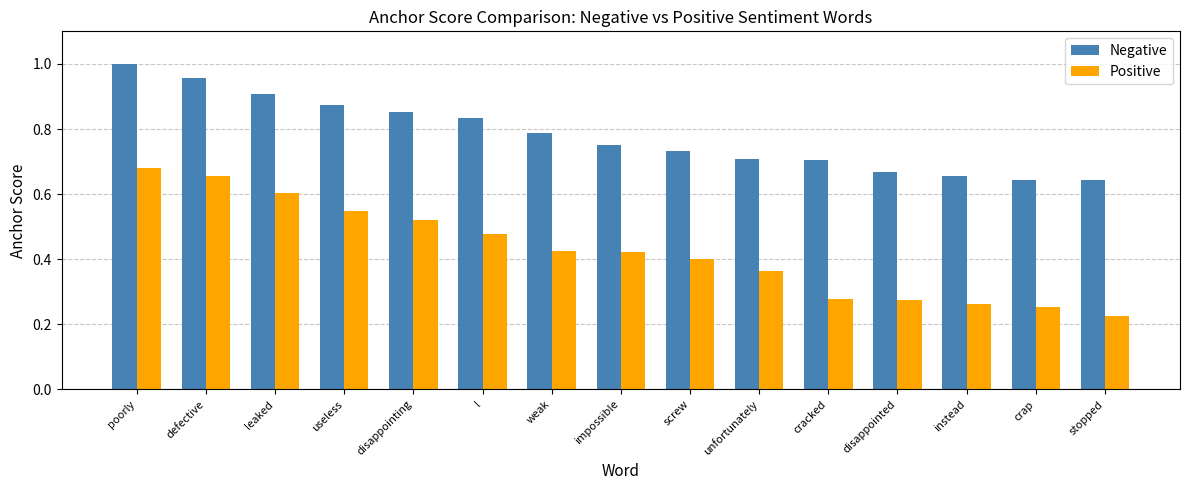

Rank the series by their maximum value, from lowest to highest.

Positive, Negative